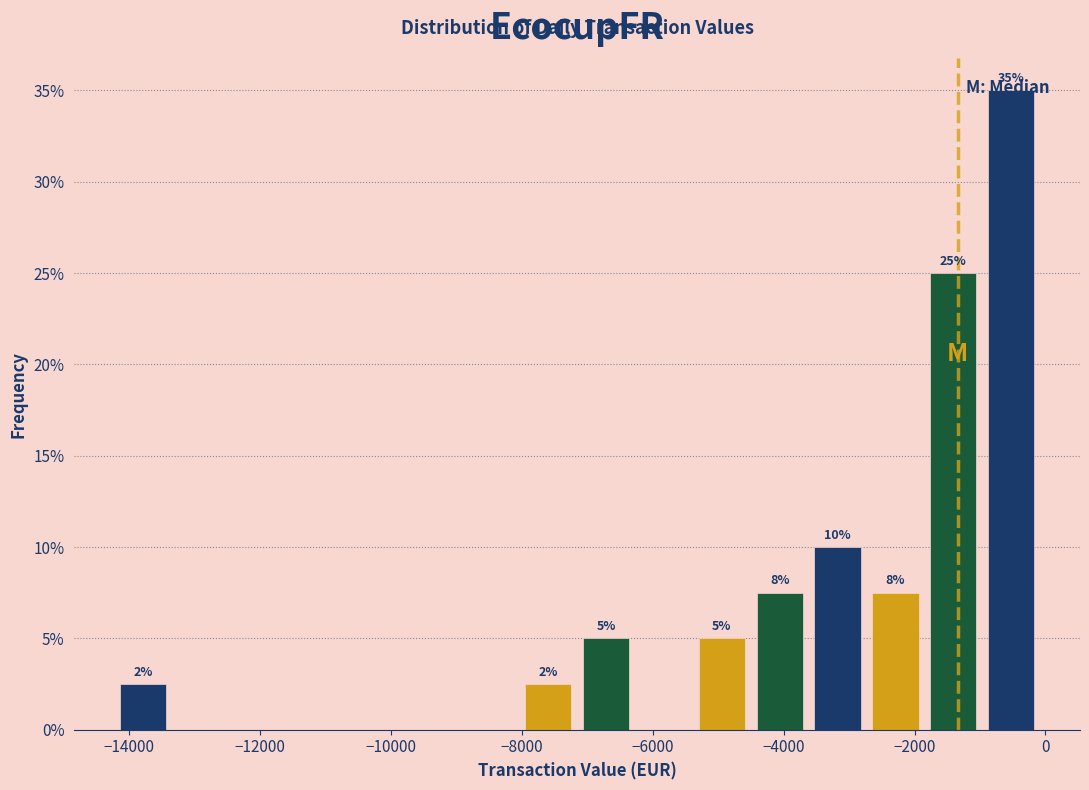

Which range on the x-axis has the tallest bar?

-1000 to 0